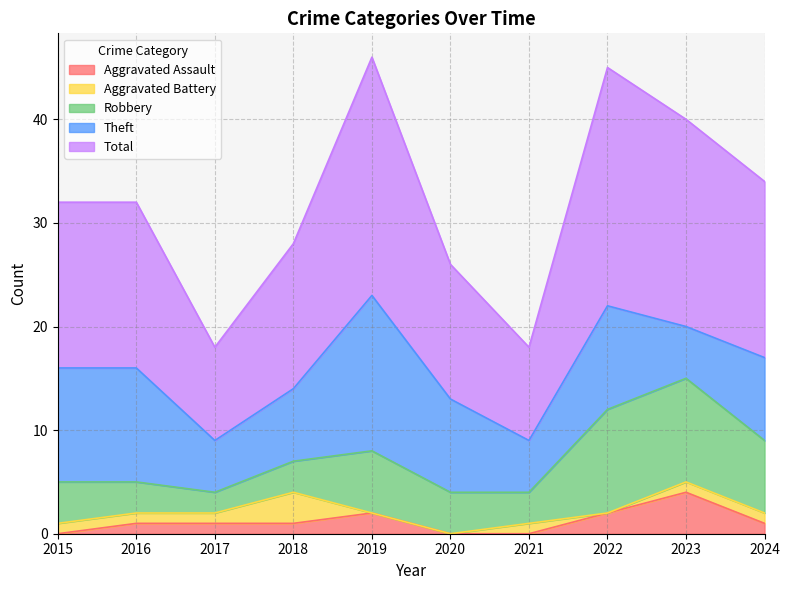

Which series has the largest total across all categories?

Total